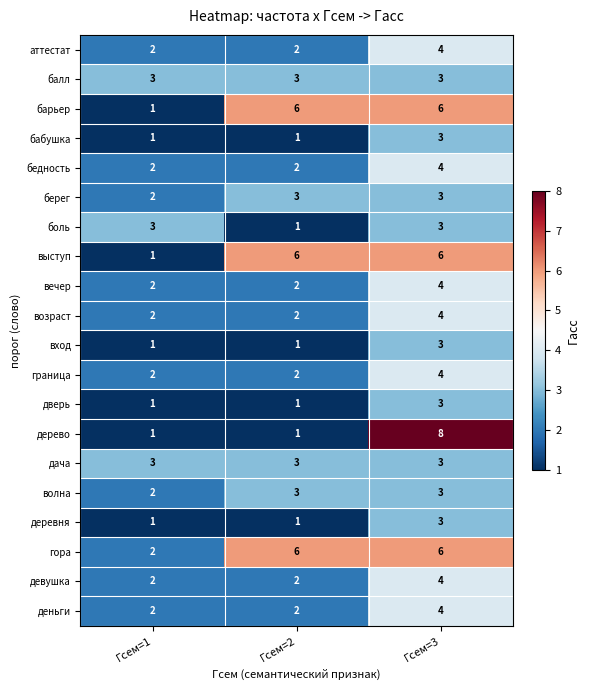

What is the greatest value displayed?

8